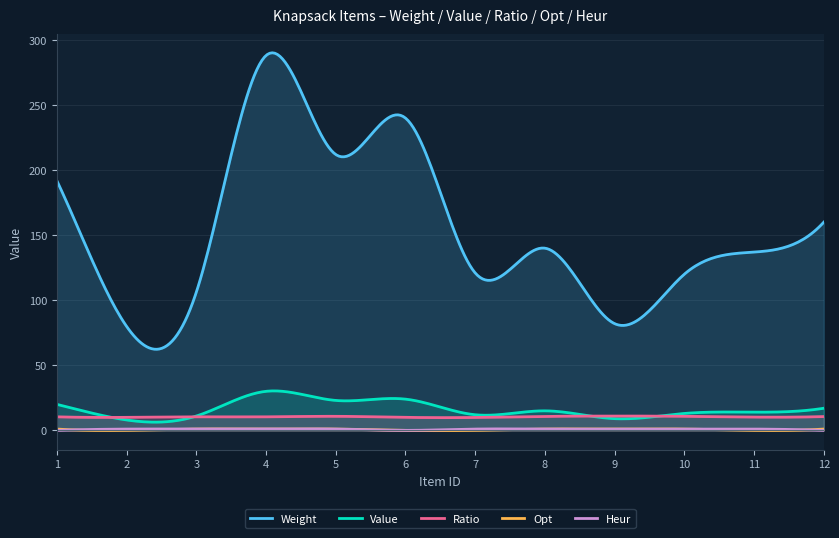

At how many categories does at least one series exceed 54?

300